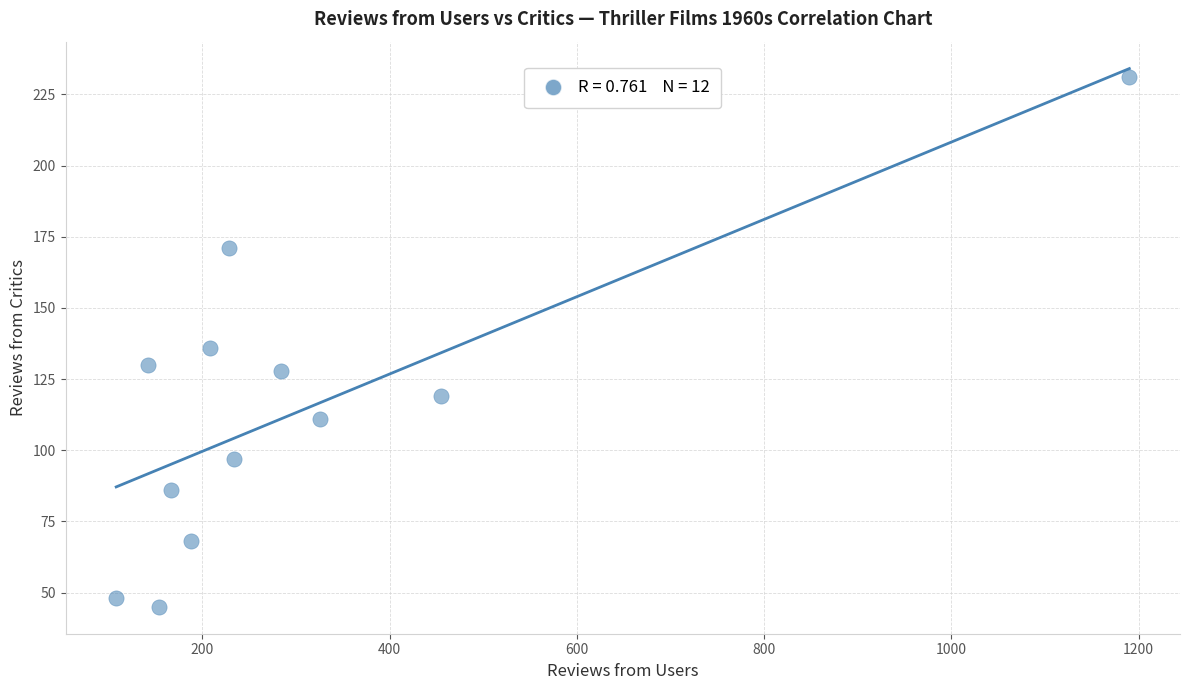

What is the range of Y values (max minus min)?

186